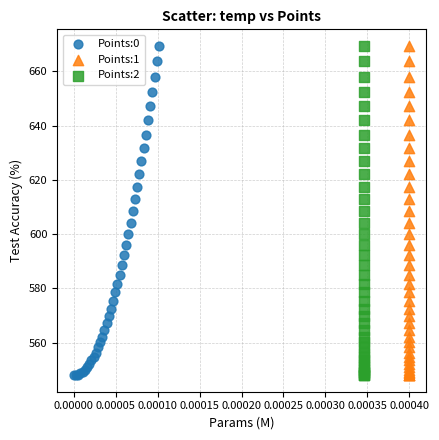

What are all the series names shown in the legend?

Points:0, Points:1, Points:2